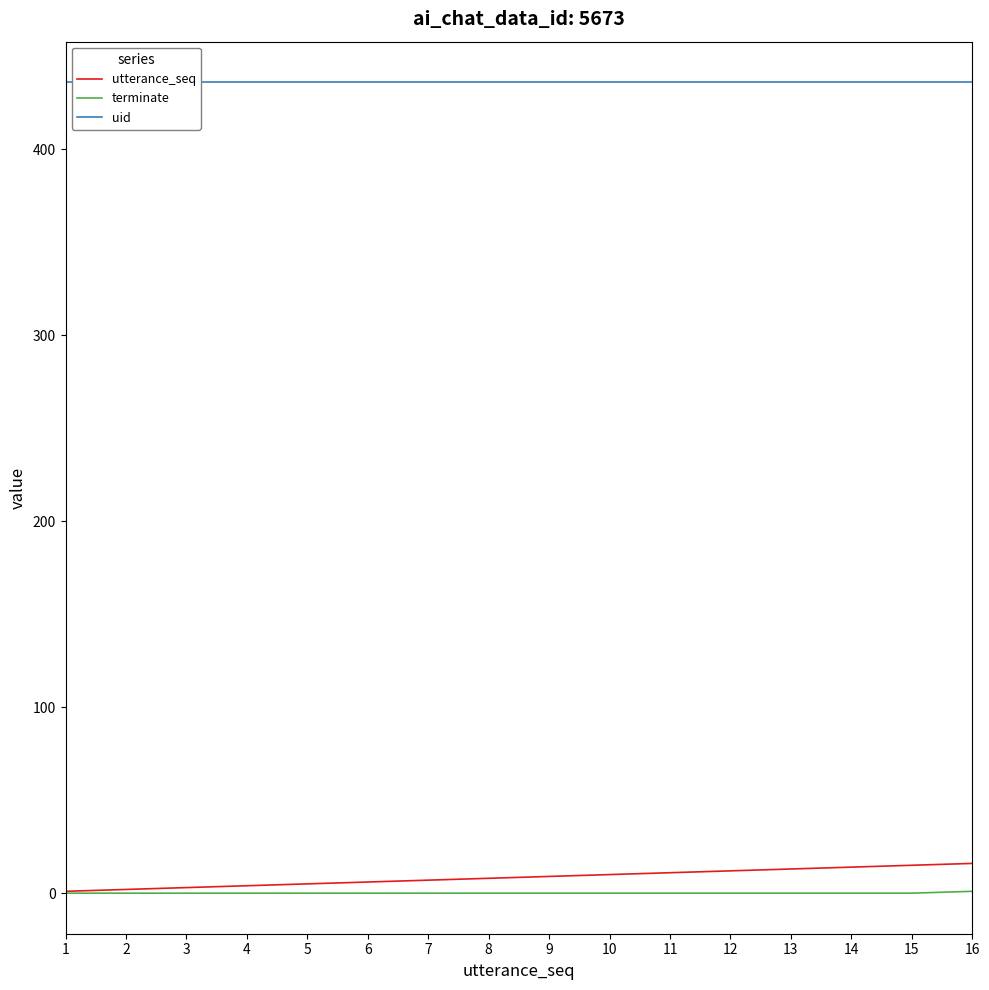

Is it true that utterance_seq equals 10 at 10?

True